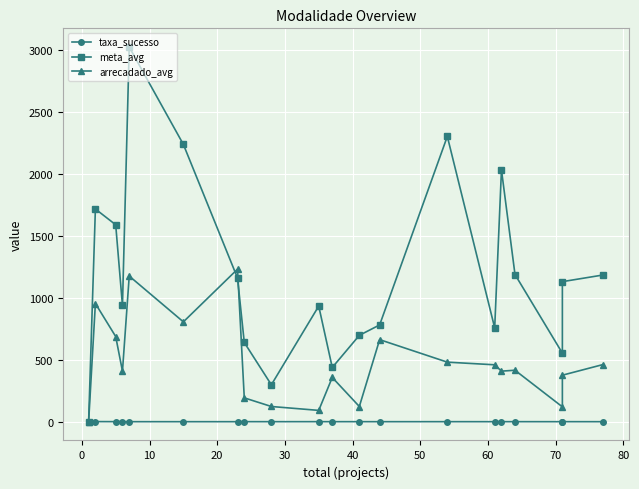

How many values in meta_avg are above zero?

19